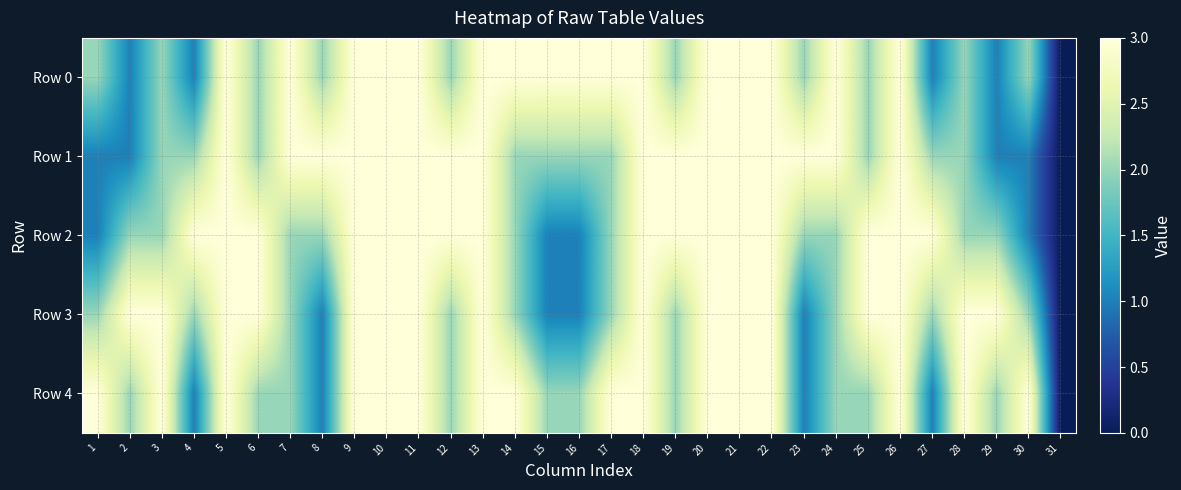

How many data points in row3 are less than 3?

15